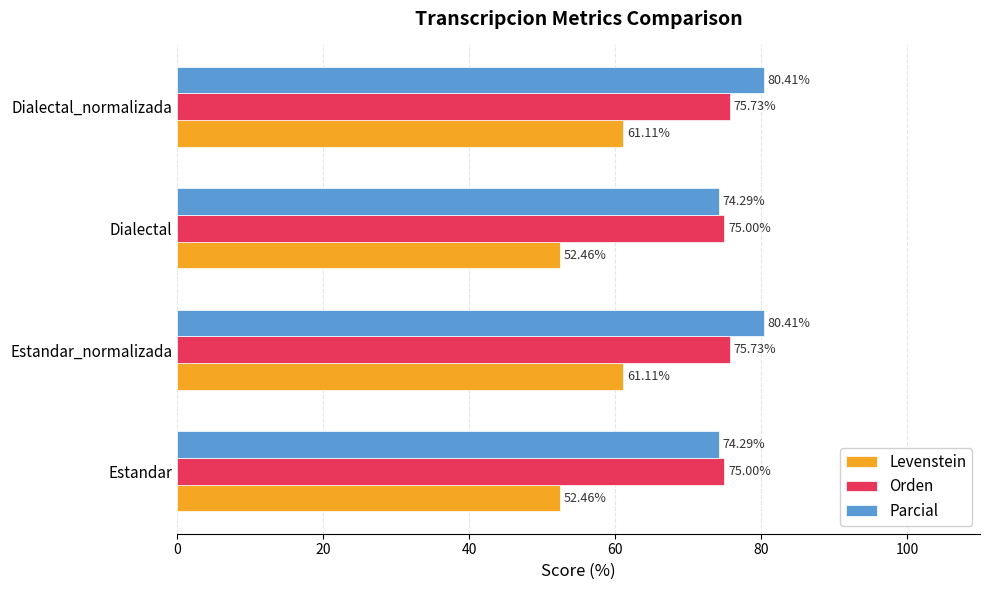

At how many categories does at least one series exceed 70?

4